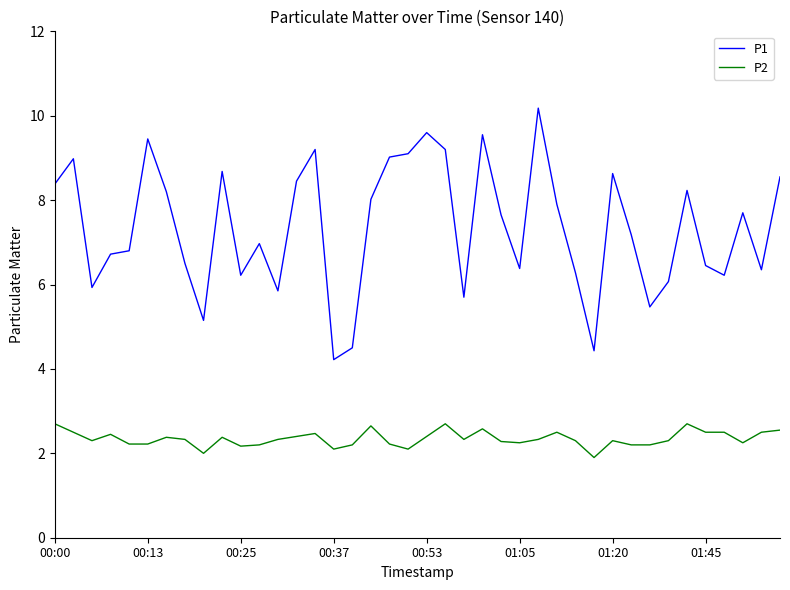

List the series in order of their overall mean, lowest first.

P2, P1